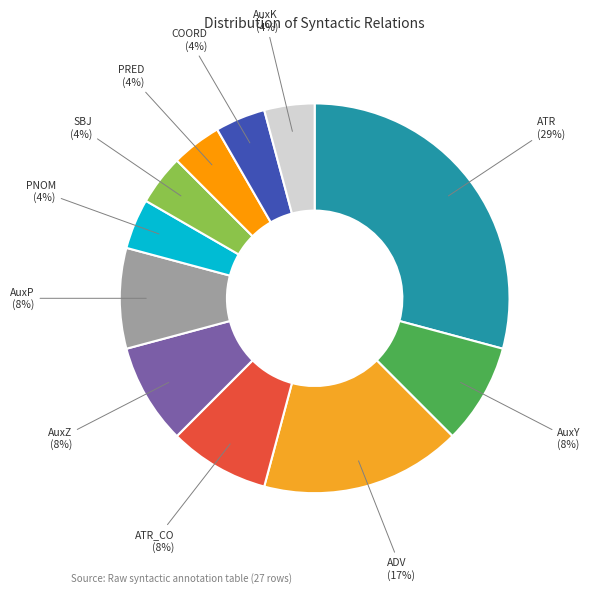

Which category has the biggest portion of the pie?

ATR